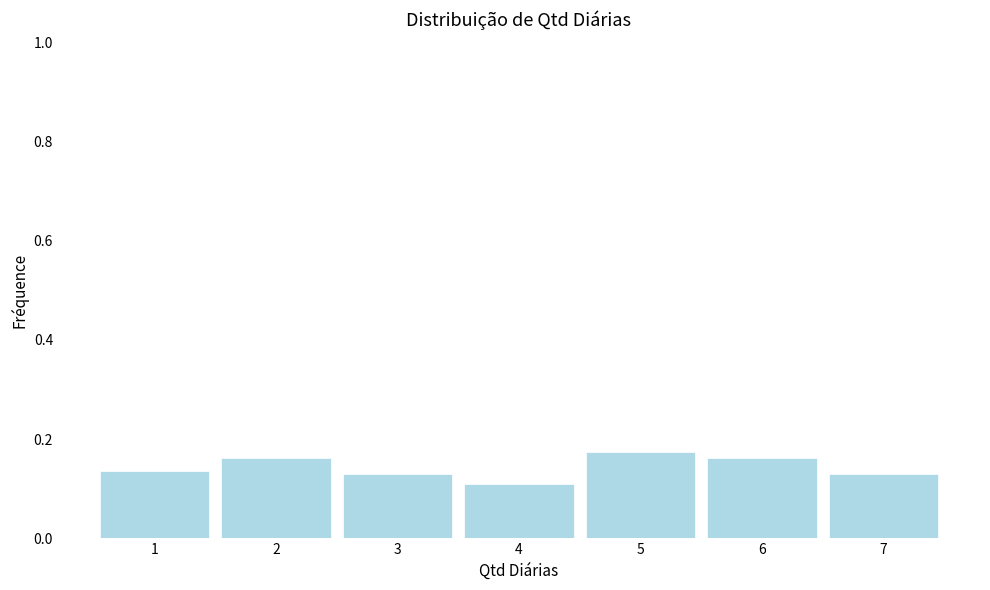

Reading left to right, transcribe this chart: for each bar, give the range it covers on the x-axis and its height. The values are not printed on the chart, so give them approximately, as read against the axis.

0.5 to 1.5: 0.14
1.5 to 2.5: 0.16
2.5 to 3.5: 0.12
3.5 to 4.5: 0.10
4.5 to 5.5: 0.18
5.5 to 6.5: 0.16
6.5 to 7.5: 0.12